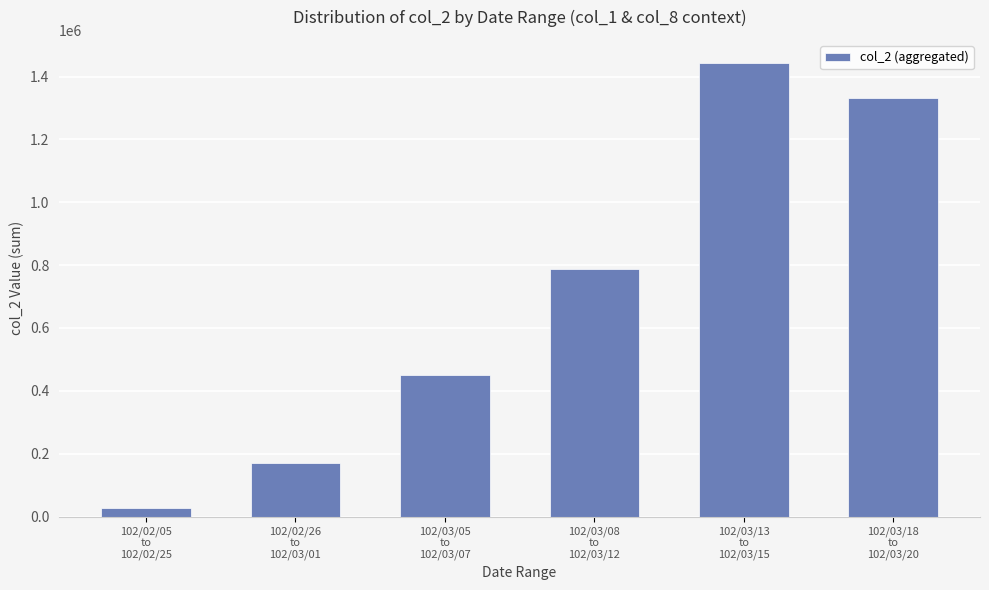

What is the sum of all values?

4210760